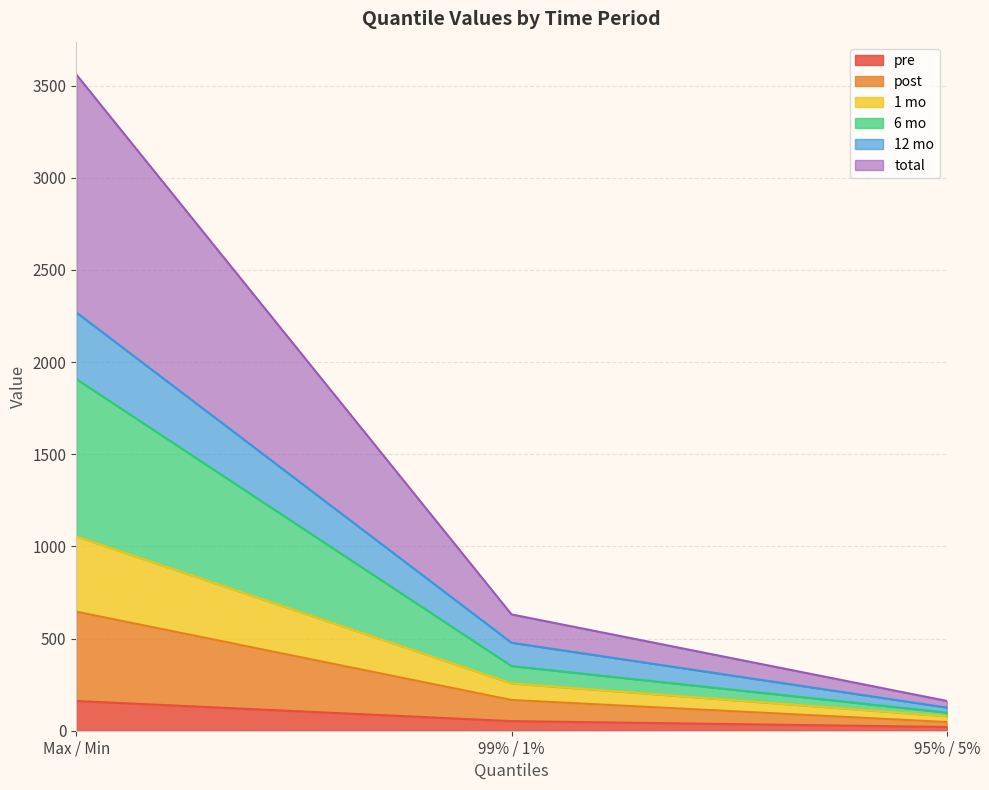

How many data points does each series have?

3